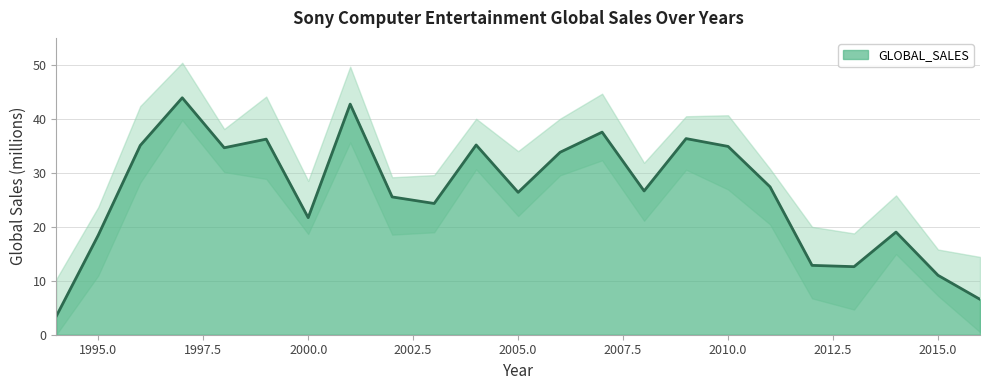

Which has a higher value, 2009 or 2003?

2009